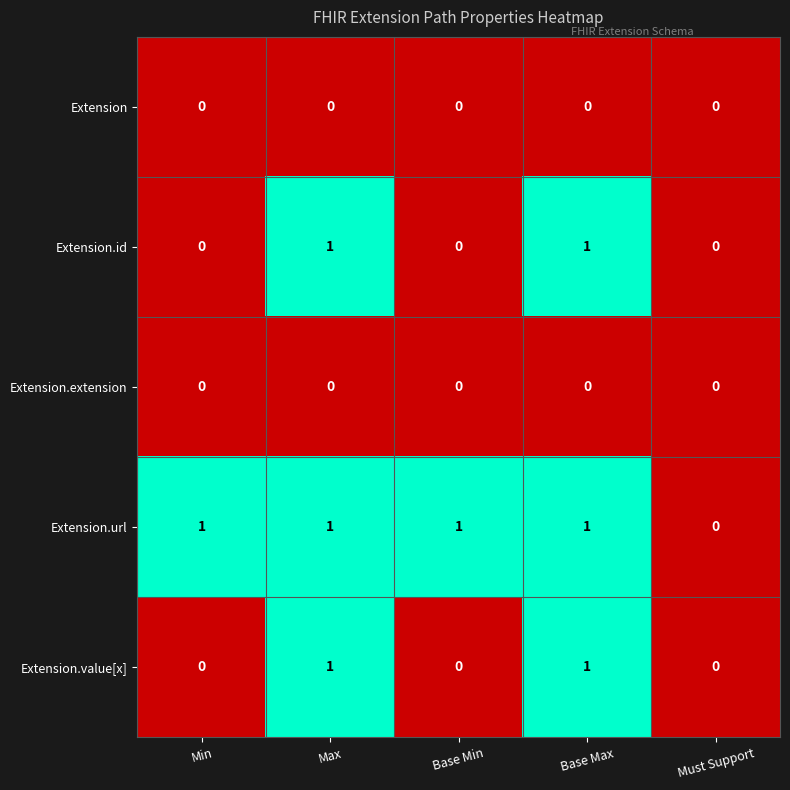

Count the Extension.url values in the range 1 to 2.

4